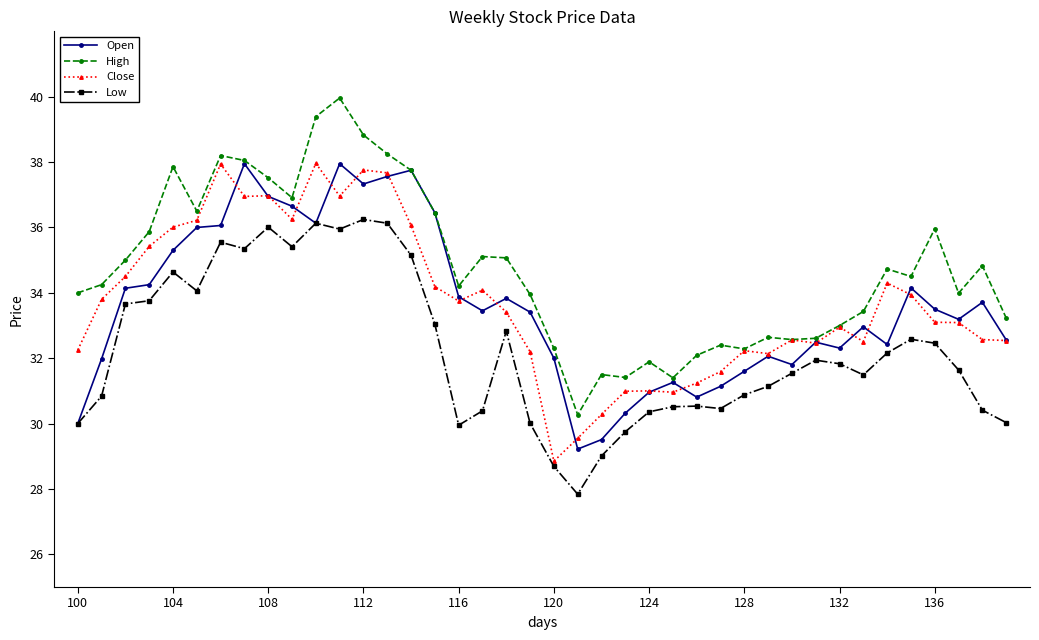

What is the maximum value for Close?

38.0